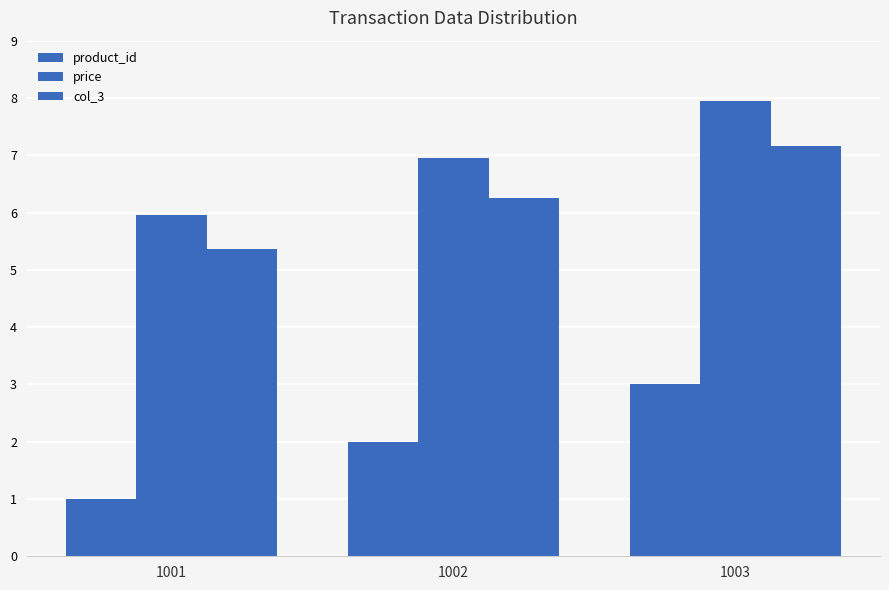

Reading left to right, transcribe all the data shown in this chart.

product_id: 1.0	2.0	3.0
price: 6.0	7.0	8.0
col_3: 5.4	6.3	7.2